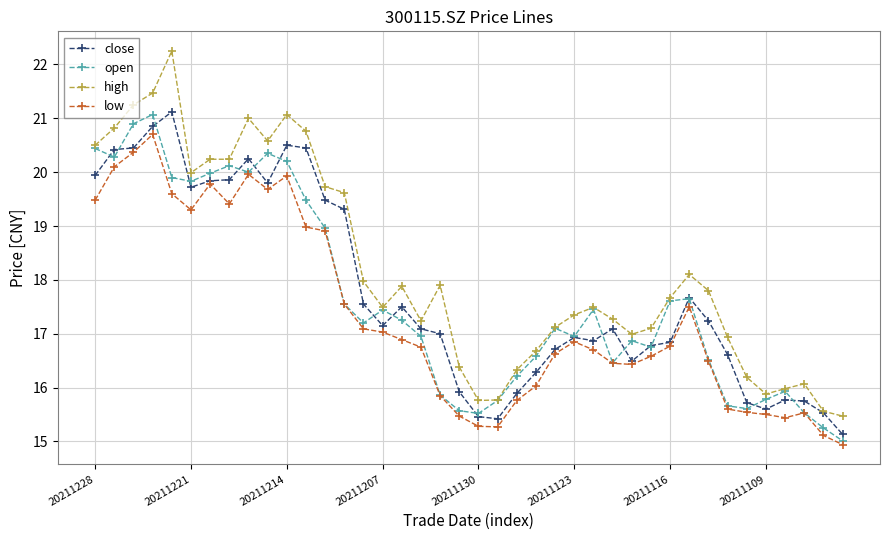

Which series has the largest total across all categories?

high